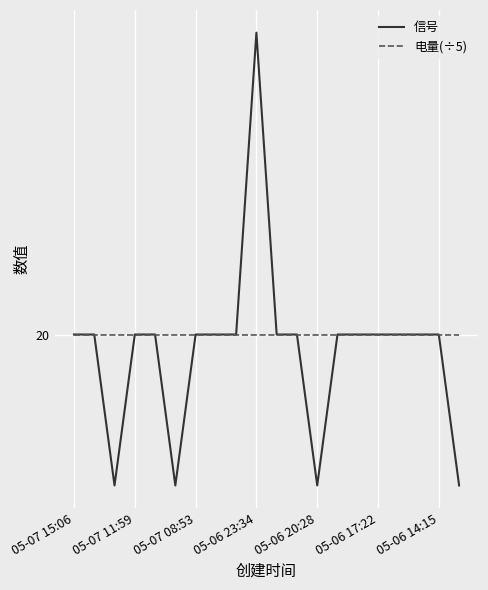

Is this an area chart (filled region under the line)?

No